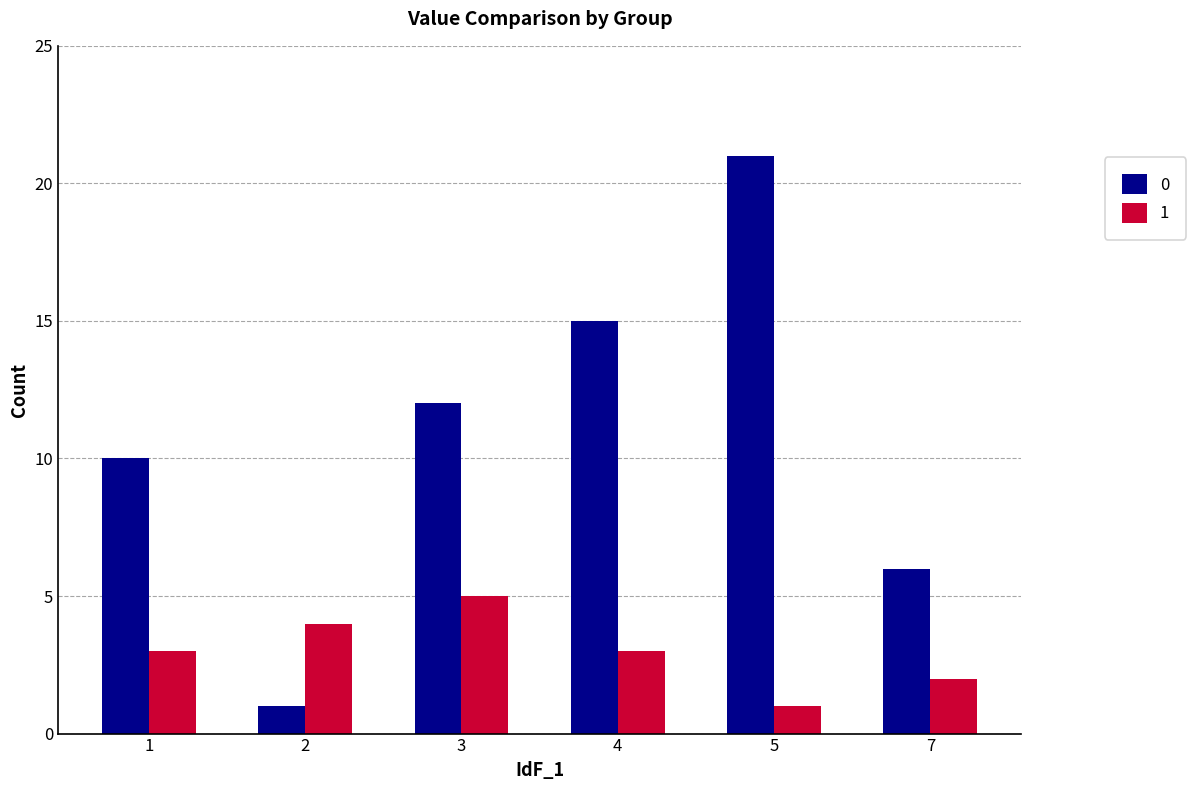

How many groups of bars are there?

6